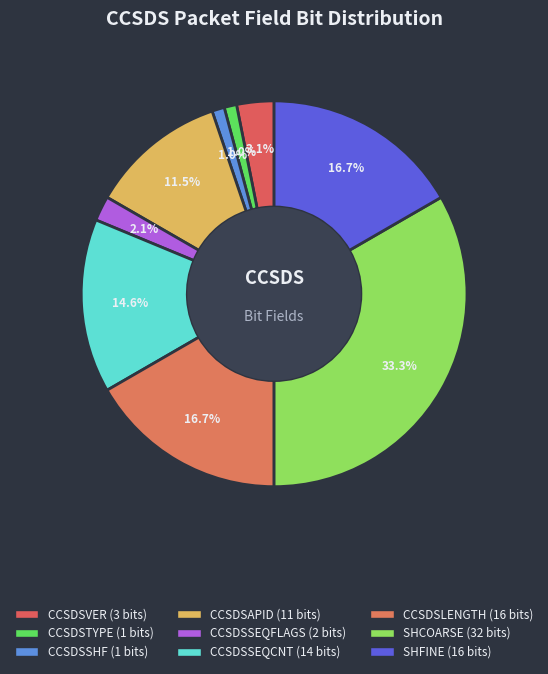

How many slices are in this pie chart?

9